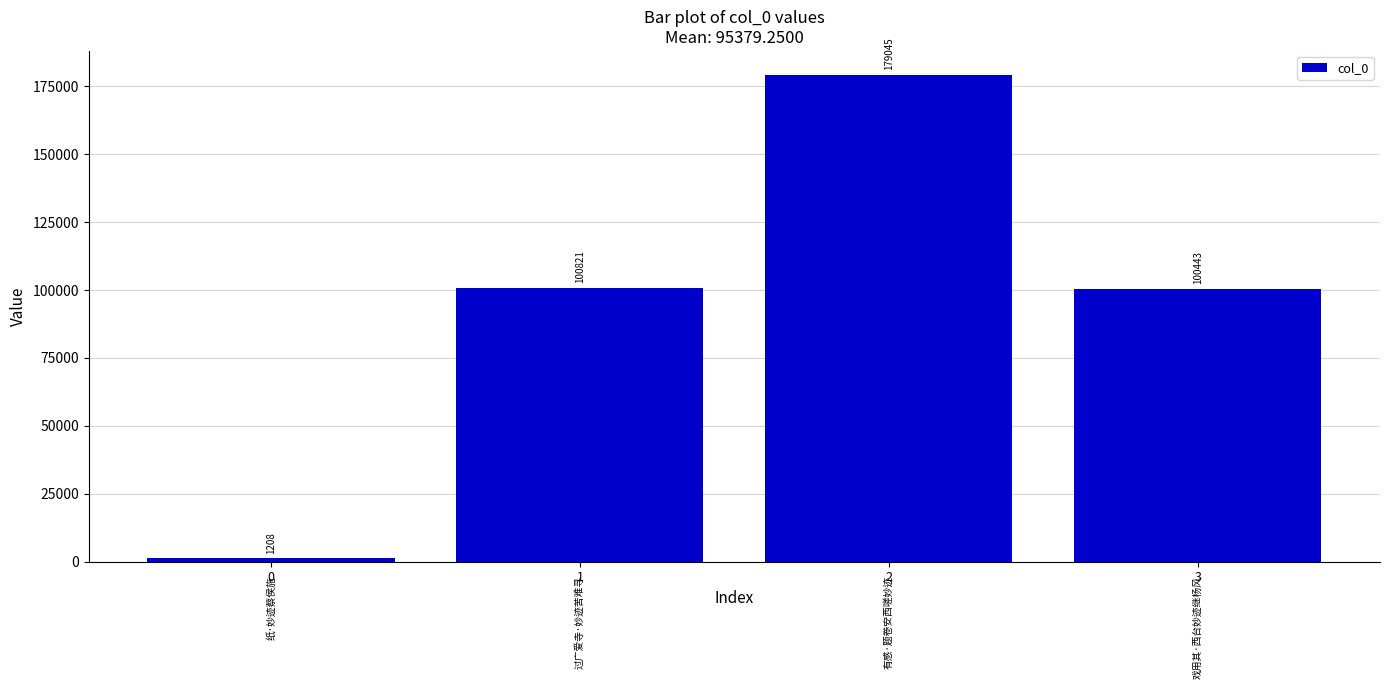

List the labels in order of value, smallest first.

0, 3, 1, 2